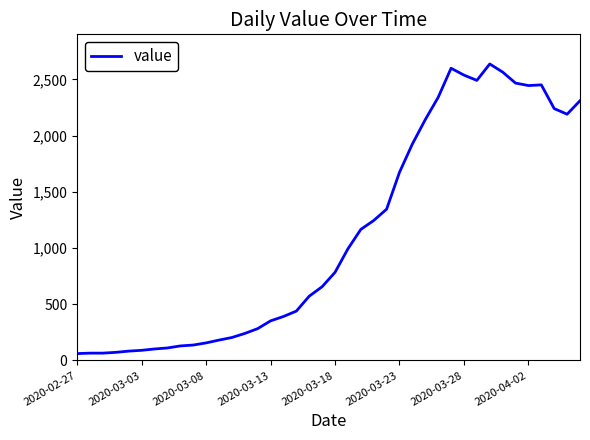

What is the smallest value displayed?

61